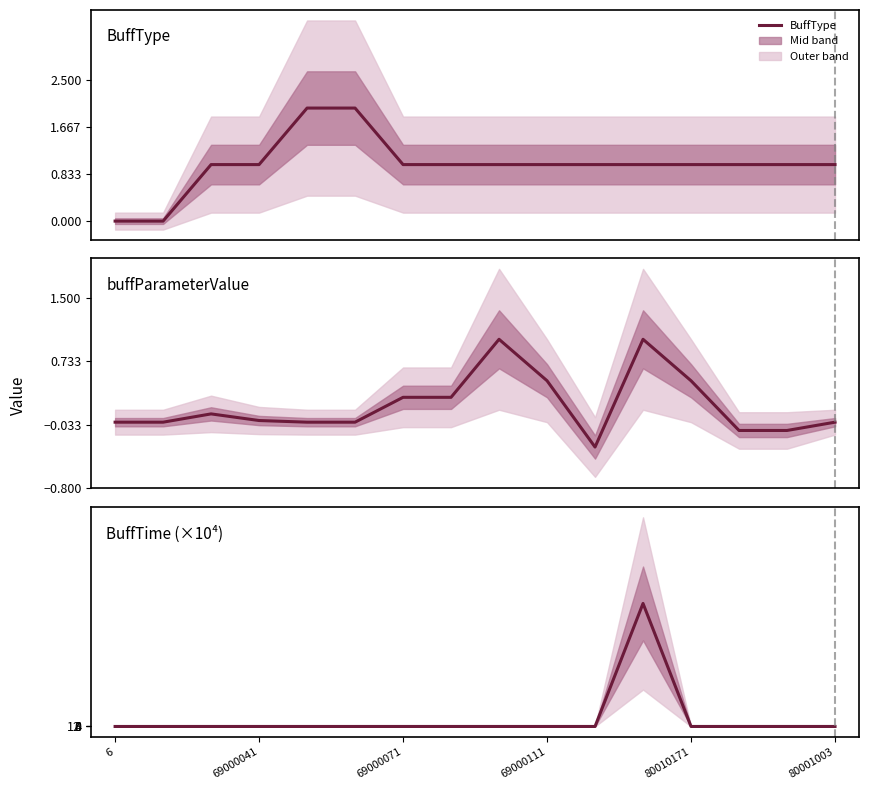

How many times do BuffTime (×10⁴) and BuffType cross each other?

2